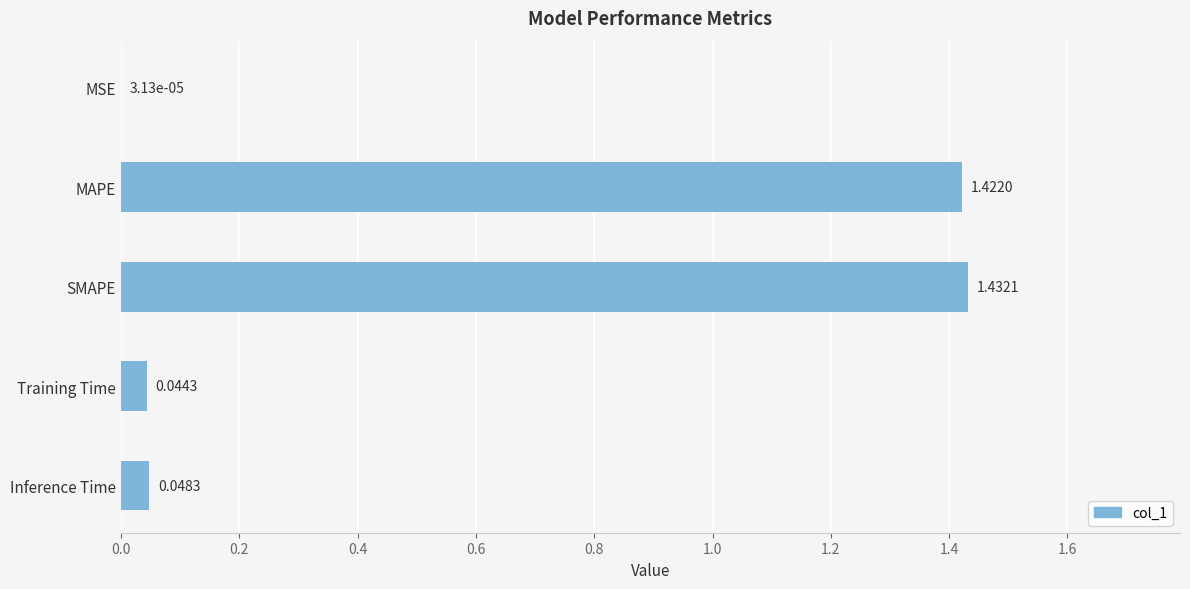

What is the change in value from SMAPE to Training Time?

-1.4